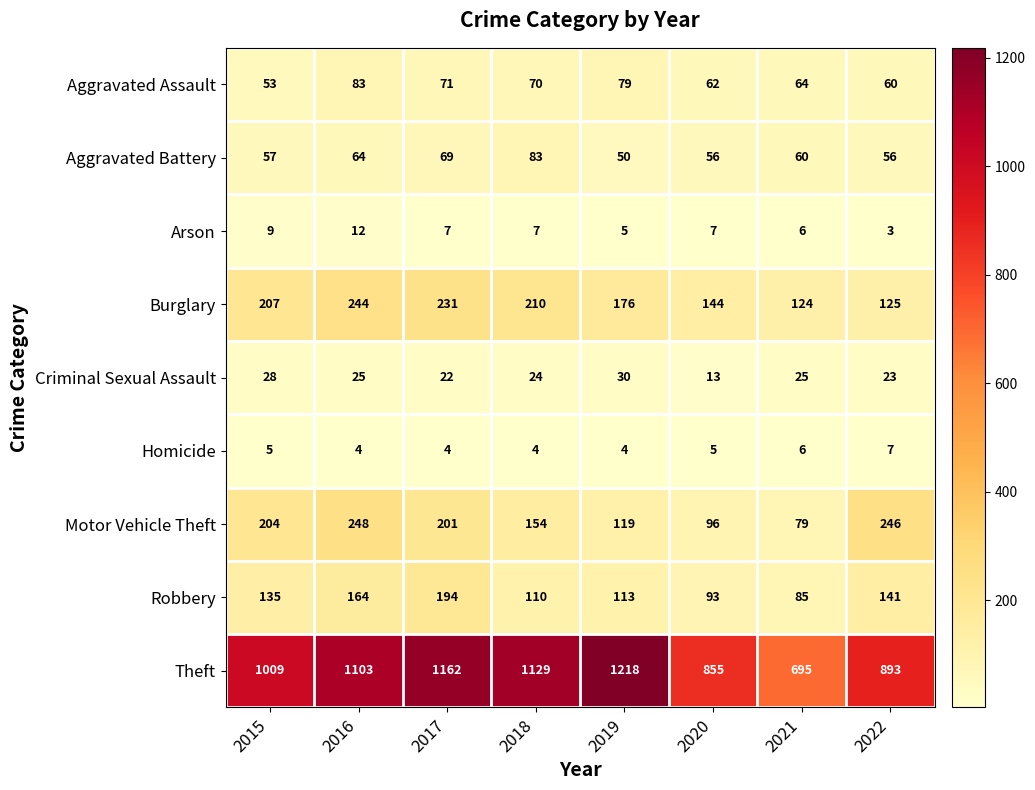

Between 2015 and 2016, which series saw the biggest shift?

Theft